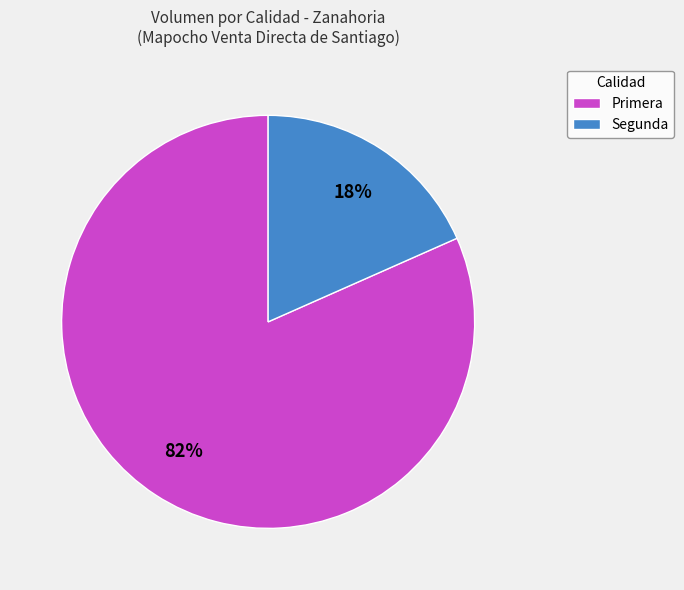

Between Primera and Segunda, which is larger?

Primera